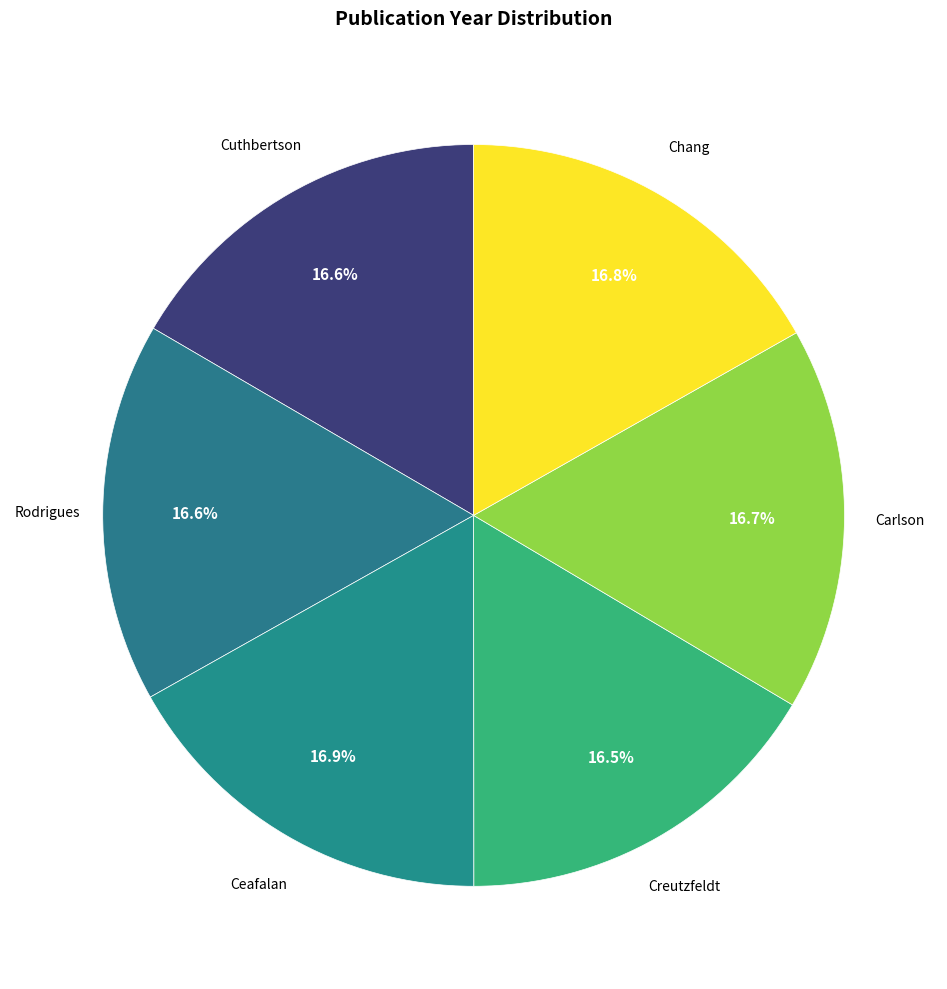

Does any single category account for the majority?

No